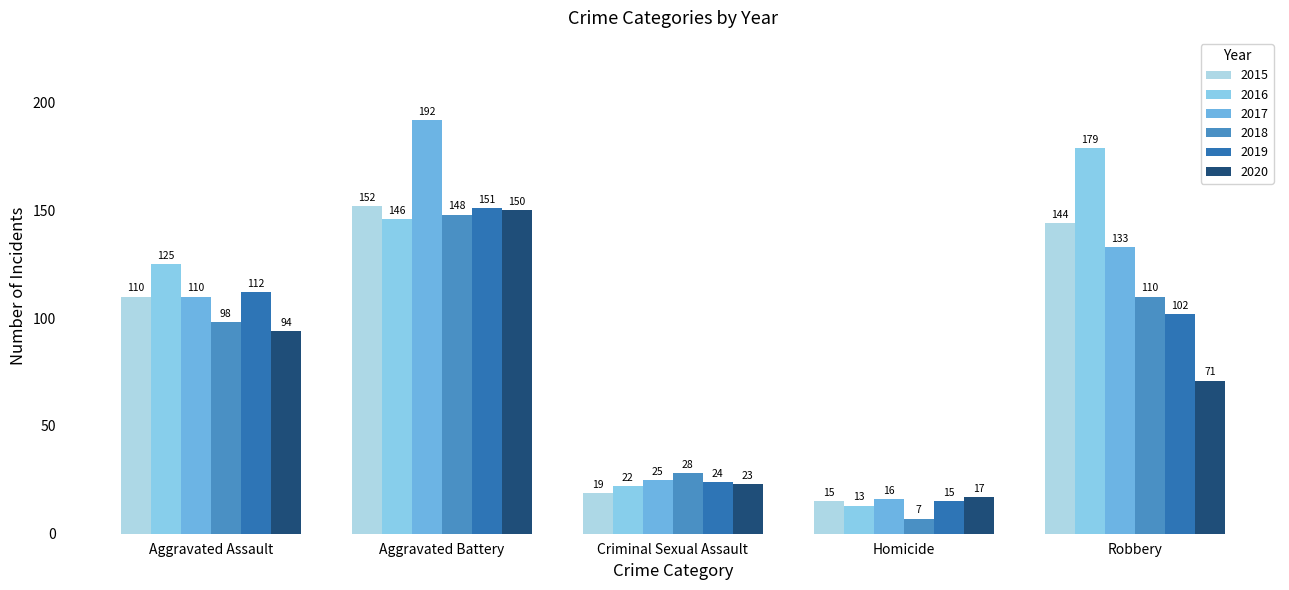

What is the smallest value displayed?

7